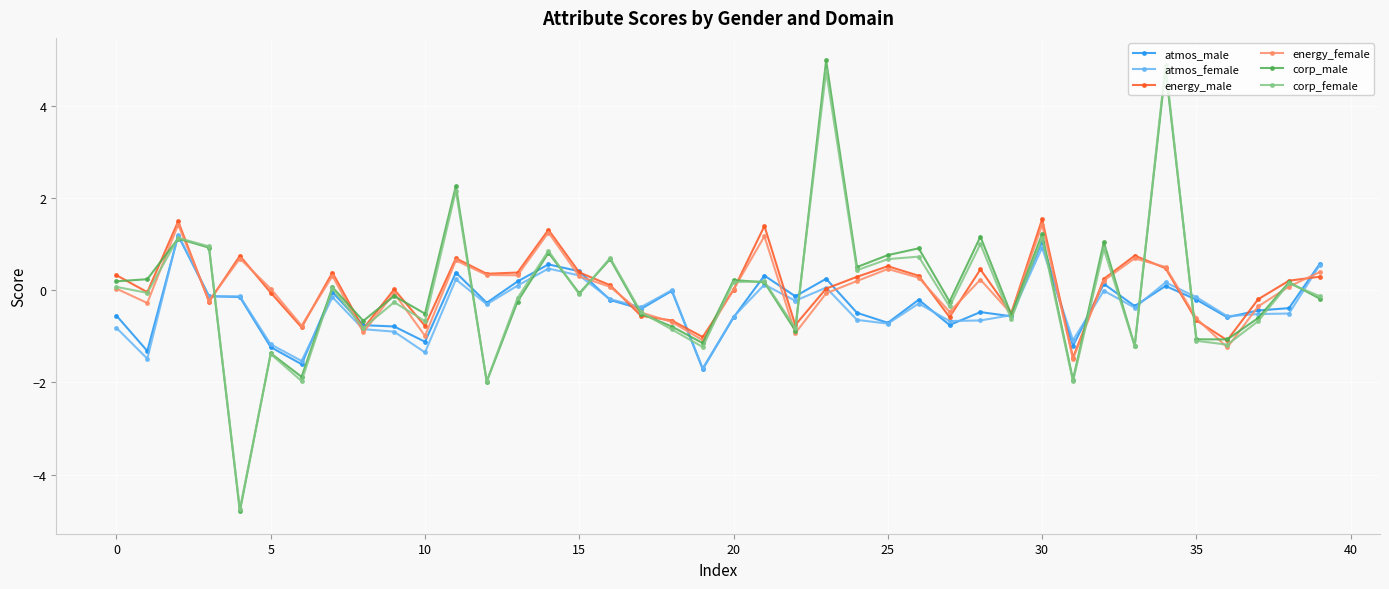

True or false: energy_male has more than 0 points higher than both neighbors.

True